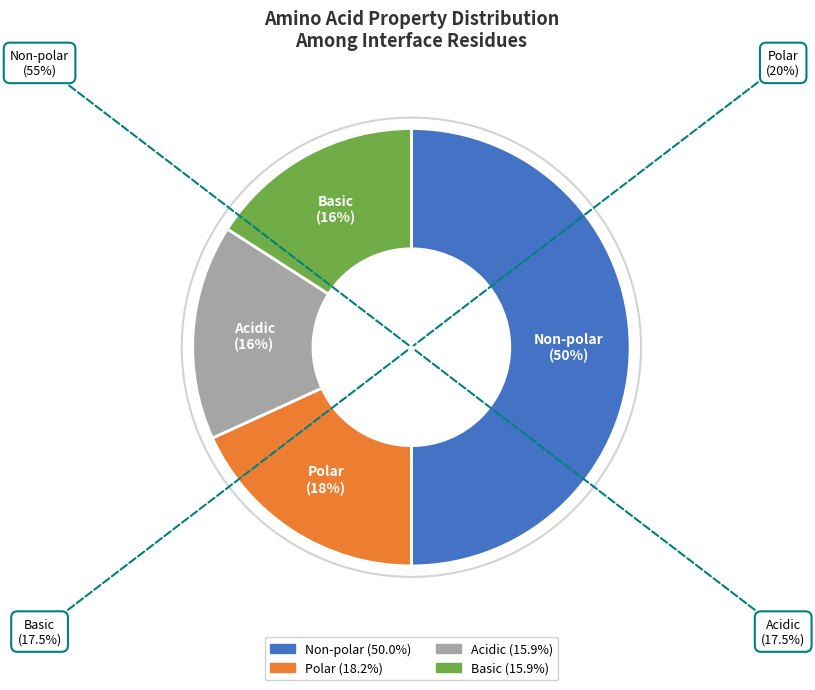

How much of the chart is everything except Polar?

81.8%